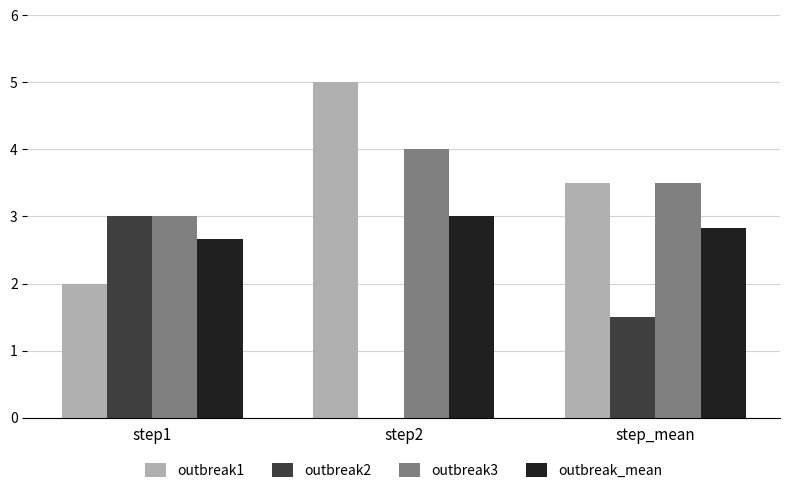

The value of outbreak2 at step_mean is 1.5. True or false?

True